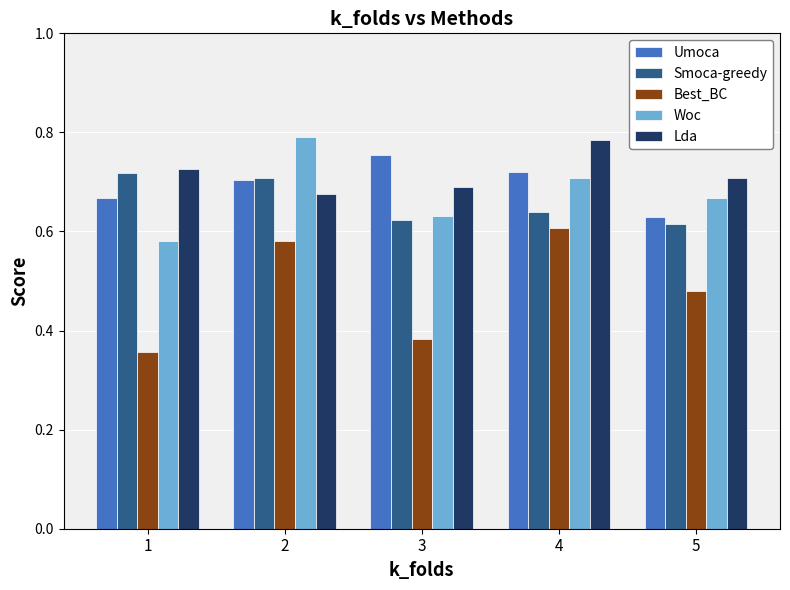

How many bars are there in each group?

5